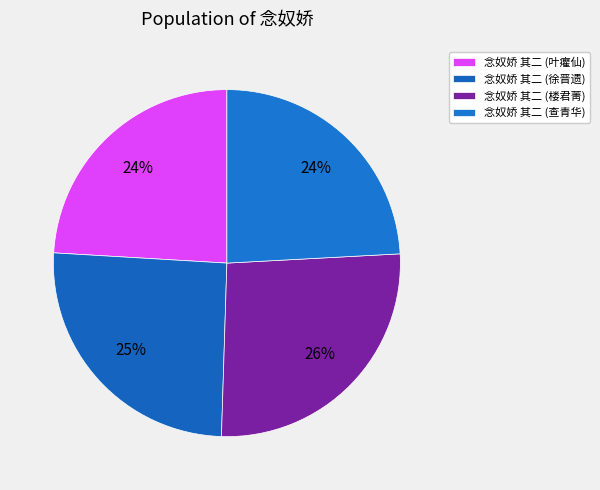

Count the number of slices in the pie.

4